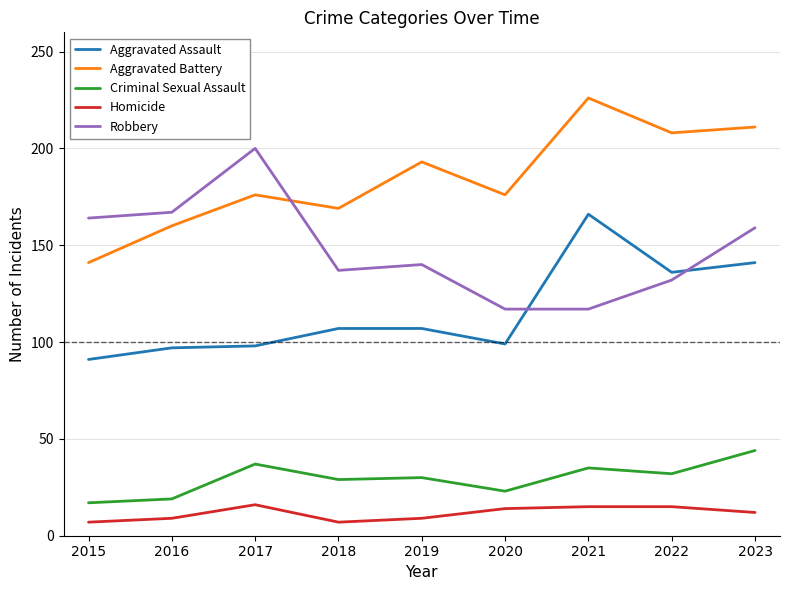

Is it true that Robbery equals 247 at 2023?

False